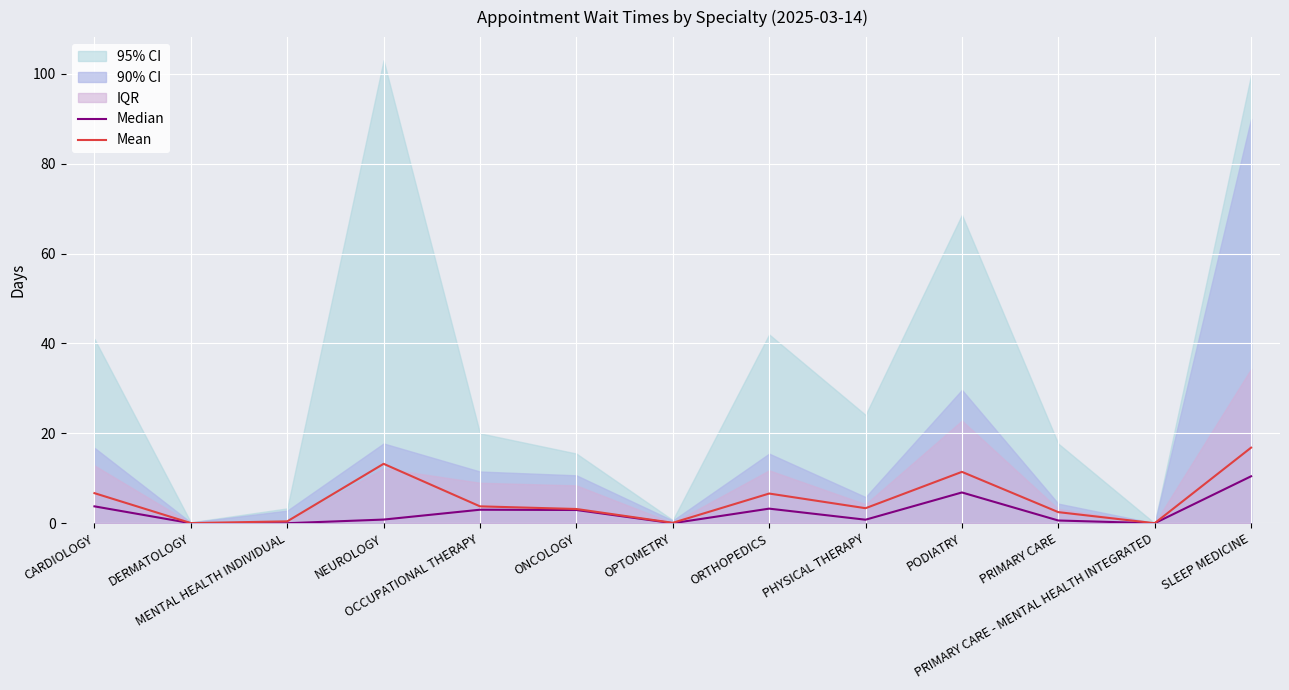

Which category has the lowest value in the Mean series?

PRIMARY CARE - MENTAL HEALTH INTEGRATED